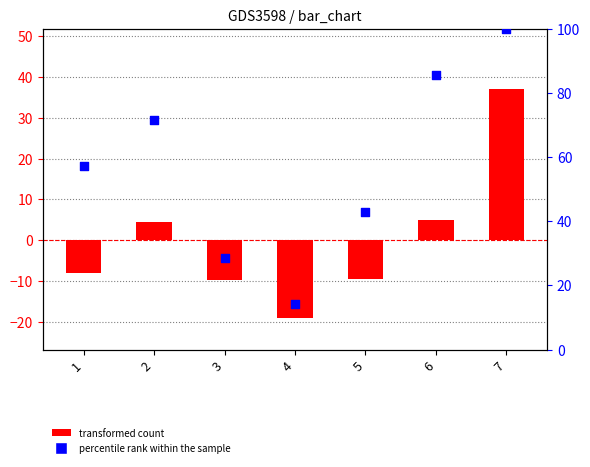

What is the change in value from 3 to 7?

+71.4